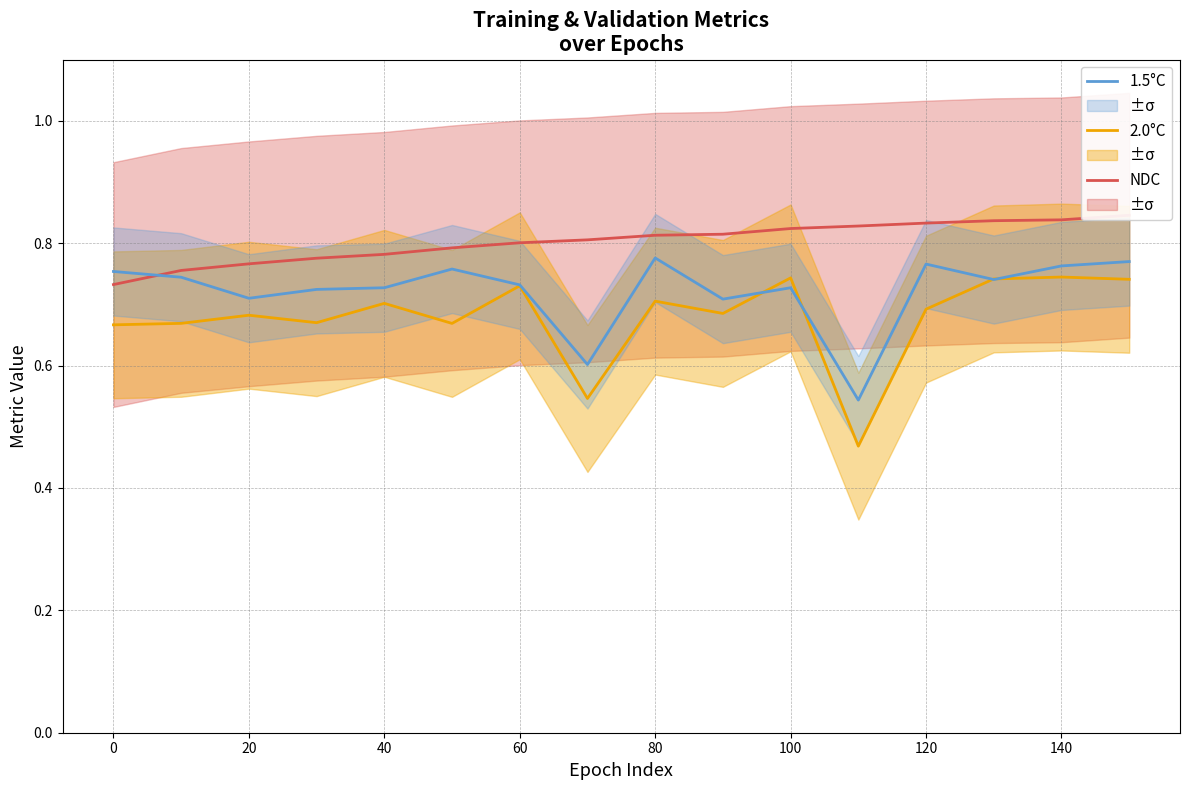

What is the sum of the 1.5°C values at 20 and 80?

1.5